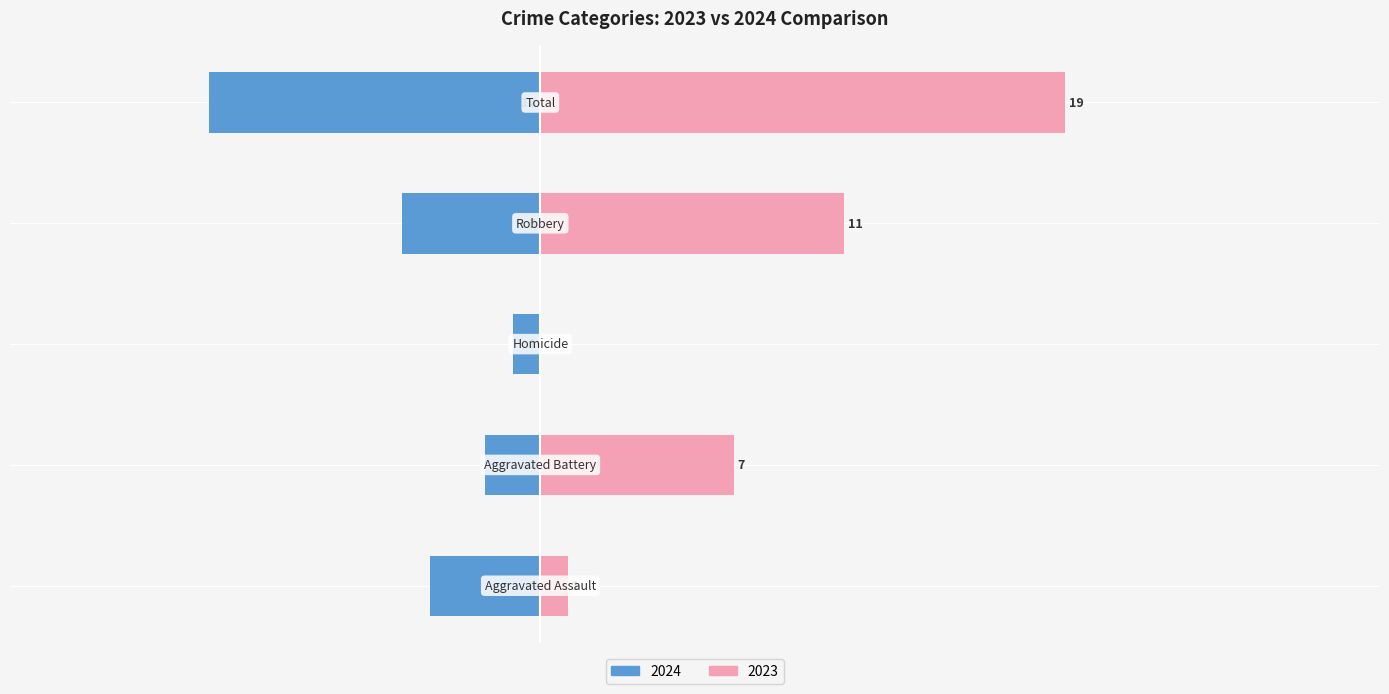

List the labels in order of 2023 value, smallest first.

Homicide, Aggravated Assault, Aggravated Battery, Robbery, Total